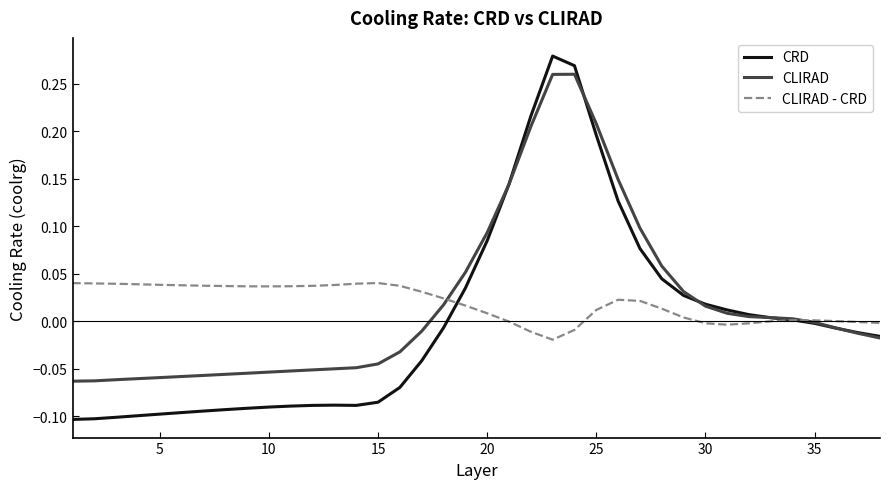

True or false: CRD has more than 0 points higher than both neighbors.

True